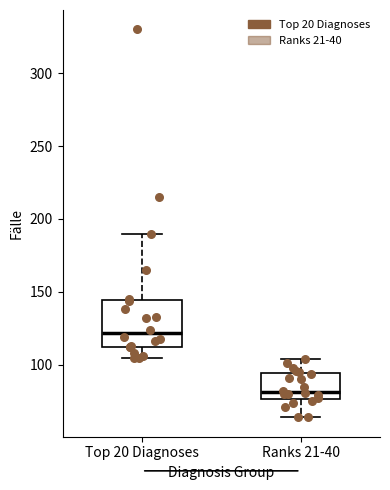

Where does the upper whisker of the box for Top 20 Diagnoses end on the y-axis? The values are not printed on the chart, so give them approximately, as read against the axis.

190